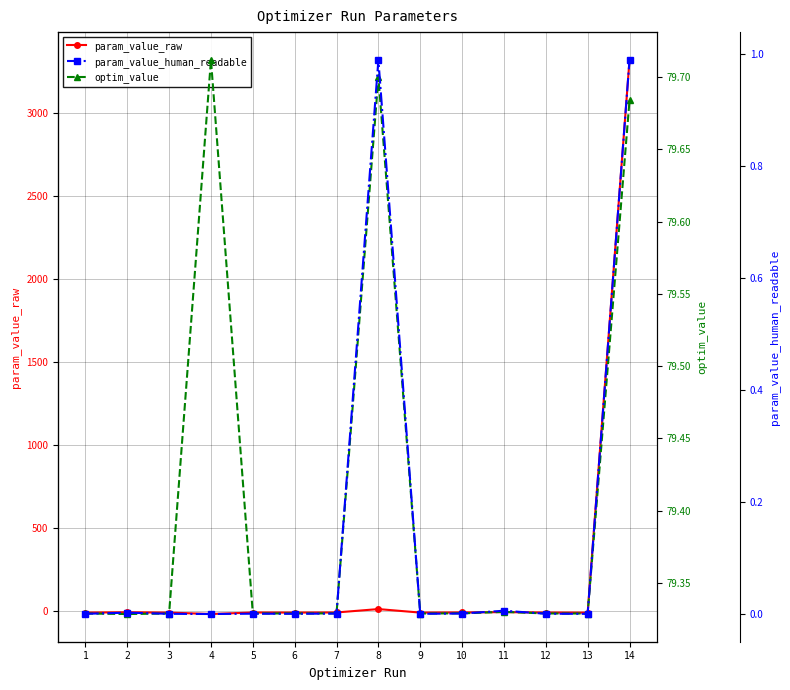

True or false: param_value_raw has more than 1 interior local peaks.

True